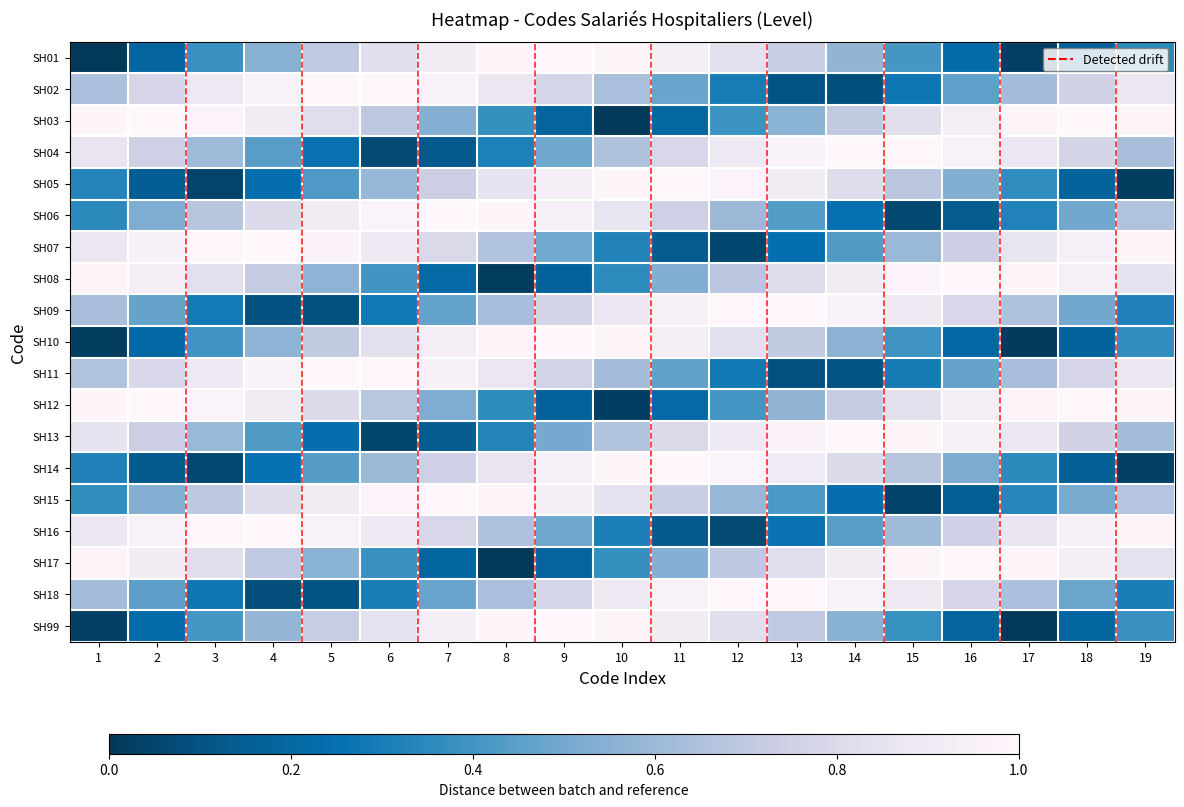

Count the number of data series in this chart.

19